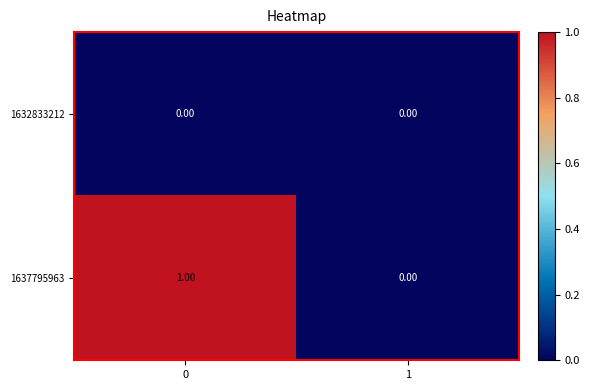

List the series in order of their peak value, highest first.

1637795963, 1632833212